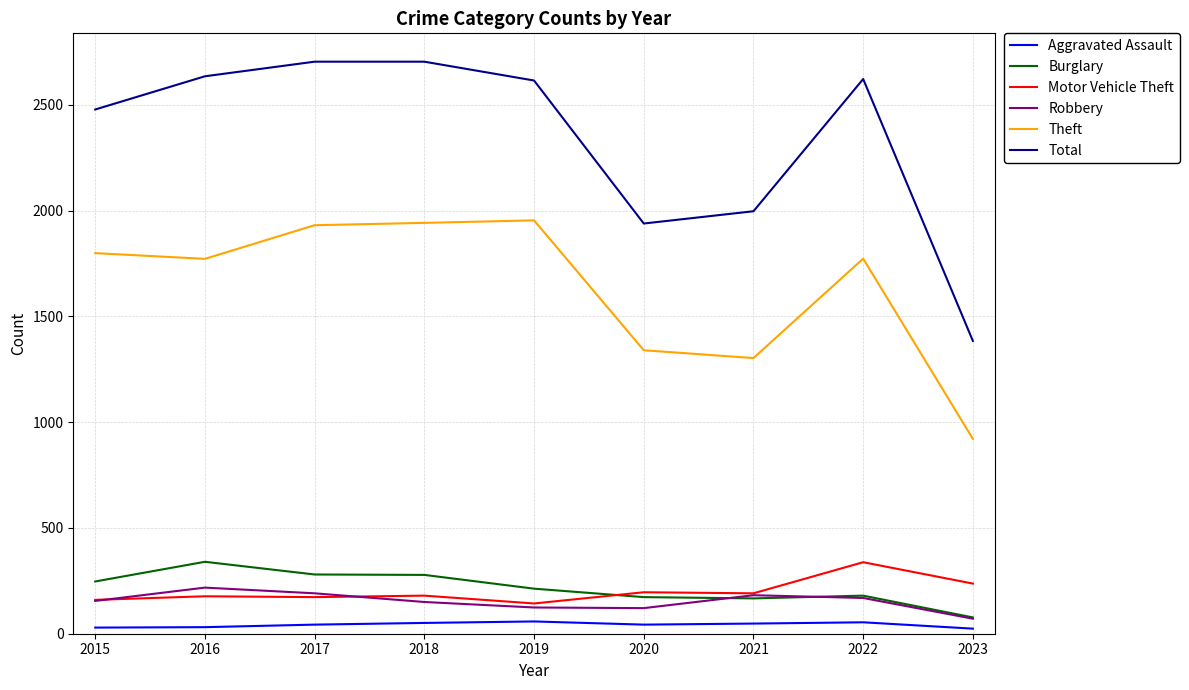

Between 2016 and 2021, which series saw the biggest shift?

Total